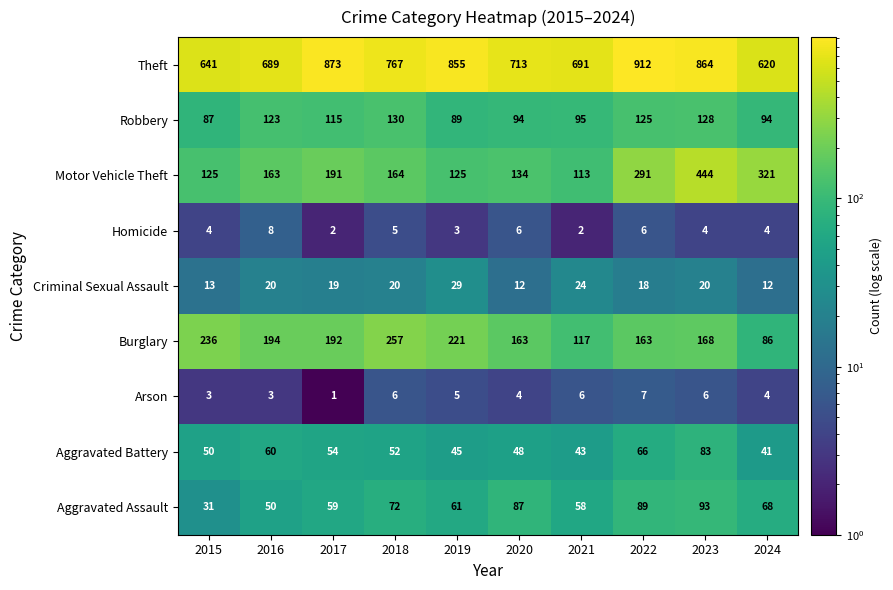

What is the total value across all series at 2016?

1310